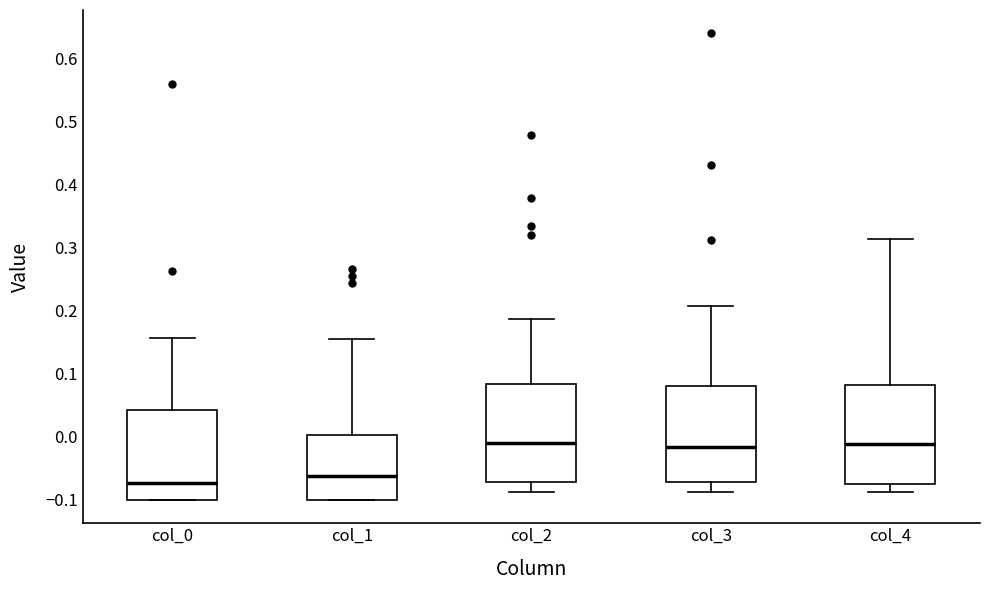

Reading left to right, transcribe this box plot: for each box, give where its median line is, the range the box spans, and where its two whiskers end, as read against the y-axis. The values are not printed on the chart, so give them approximately, as read against the axis.

col_0: median -0.07, box -0.10 to 0.04, whiskers -0.10 to 0.16
col_1: median -0.06, box -0.10 to 0.00, whiskers -0.10 to 0.16
col_2: median -0.01, box -0.07 to 0.08, whiskers -0.09 to 0.19
col_3: median -0.02, box -0.07 to 0.08, whiskers -0.09 to 0.21
col_4: median -0.01, box -0.07 to 0.08, whiskers -0.09 to 0.31